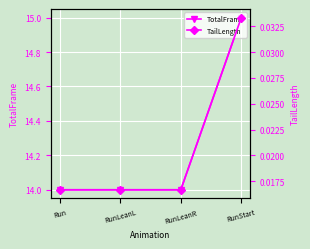

Count the TailLength values in the range 0 to 1.

4